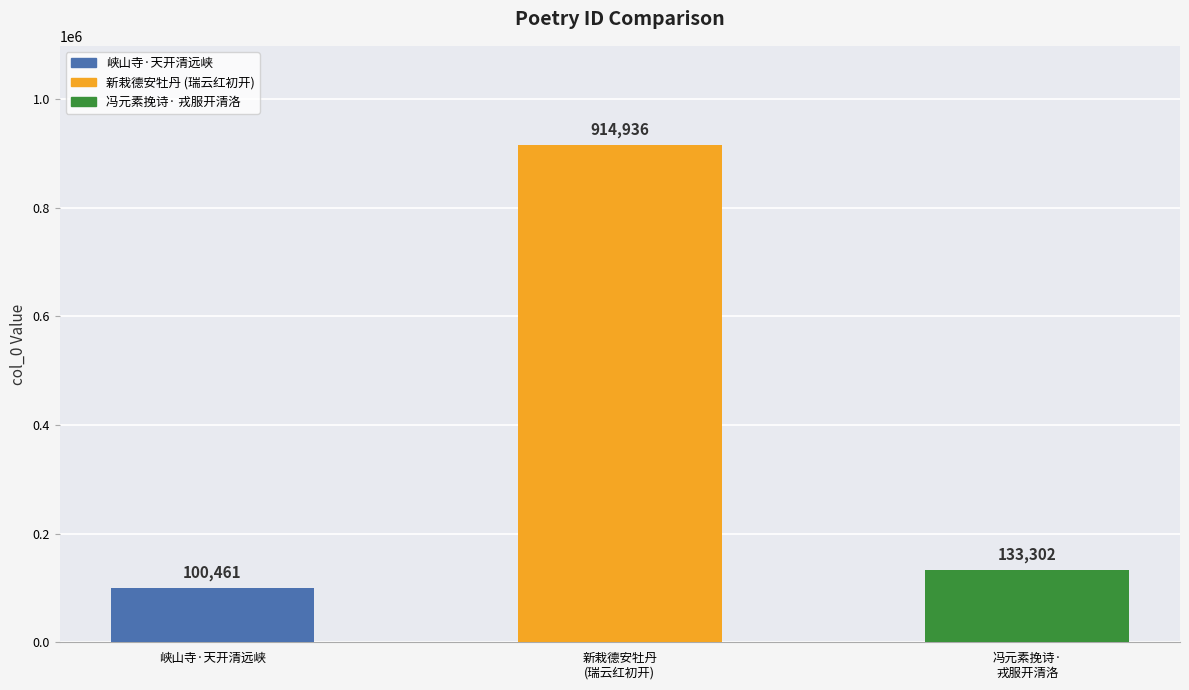

What position from the left is 峡山寺·天开清远峡?

1